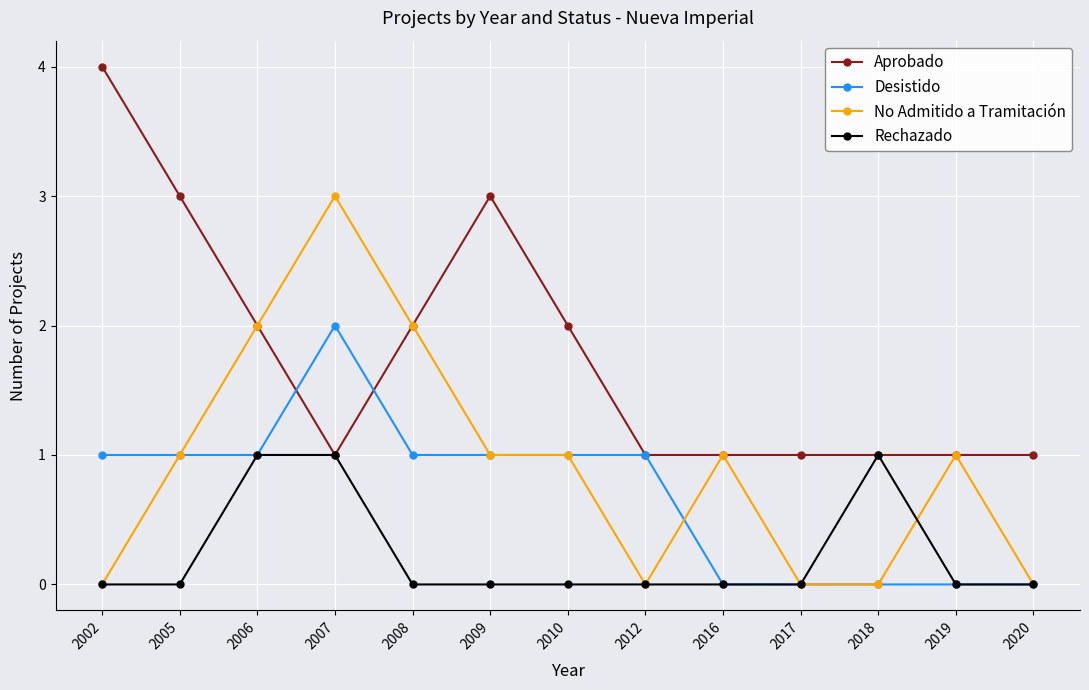

Which series changed the most between 2005 and 2017?

Aprobado